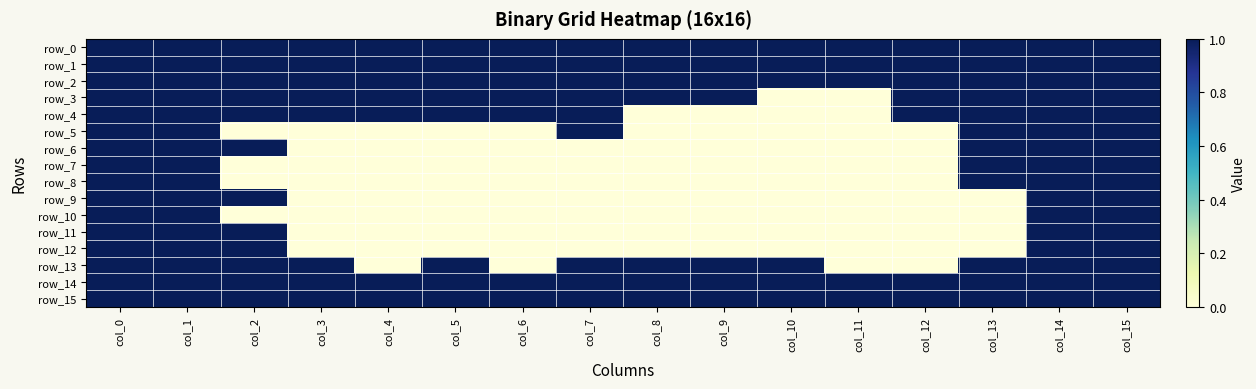

List the labels in order of row_13 value, smallest first.

col_4, col_6, col_11, col_12, col_0, col_1, col_2, col_3, col_5, col_7, col_8, col_9, col_10, col_13, col_14, col_15